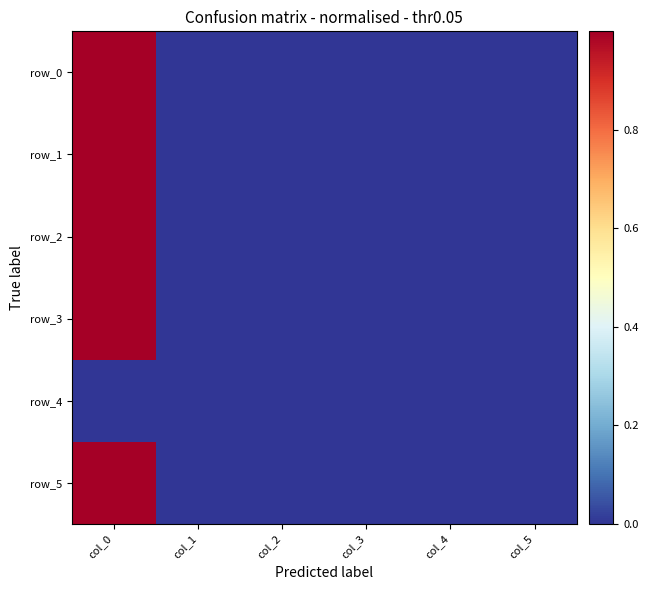

At which label is row_4 closest to 0?

col_0